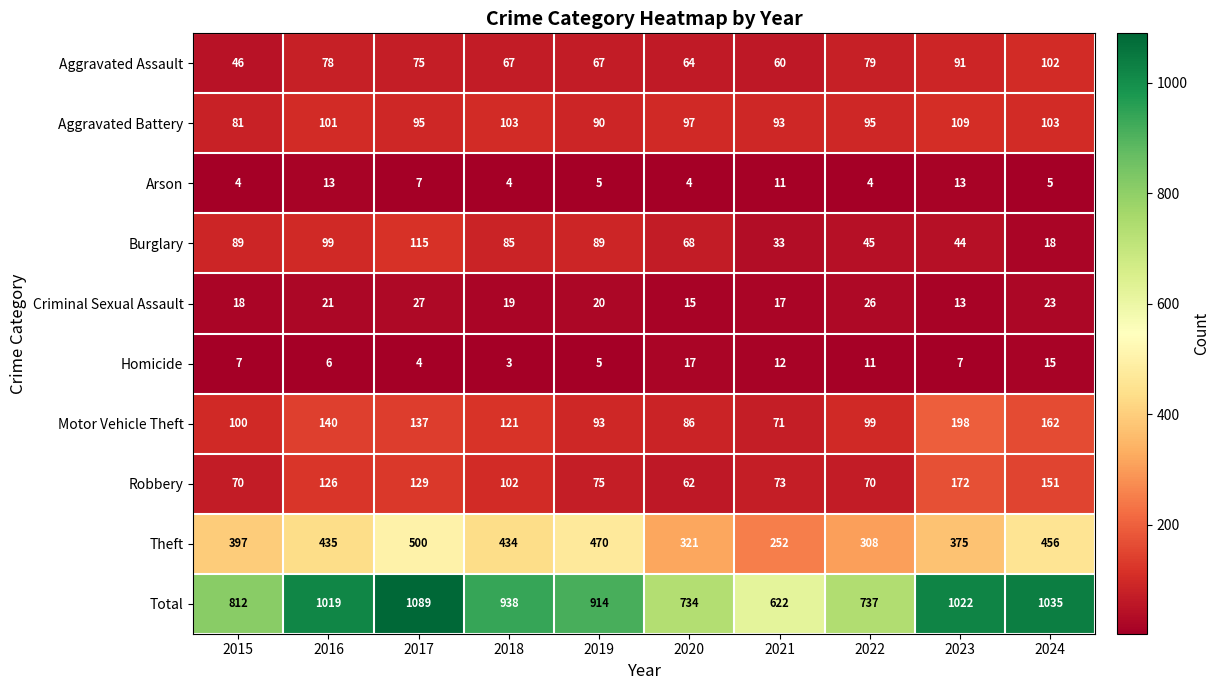

At which category is the sum across all series the highest?

2017